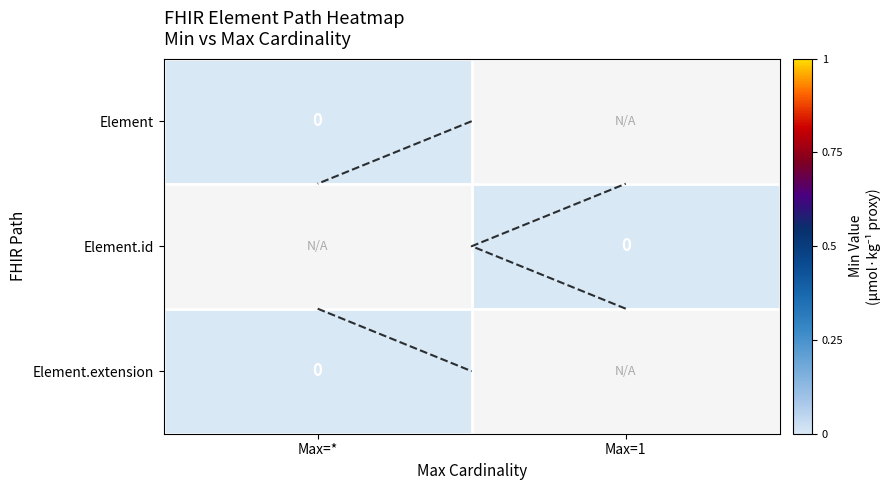

Which has a higher value, Max=* or Max=1?

Max=*